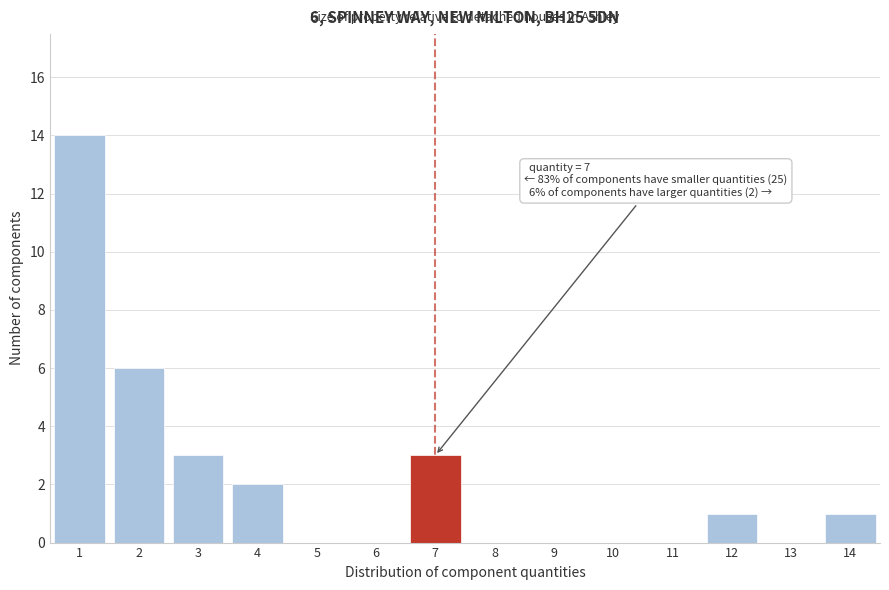

Reading right to left, transcribe all the data shown in this chart.

14=1	13=0	12=1	11=0	10=0	9=0	8=0	7=3	6=0	5=0	4=2	3=3	2=6	1=14